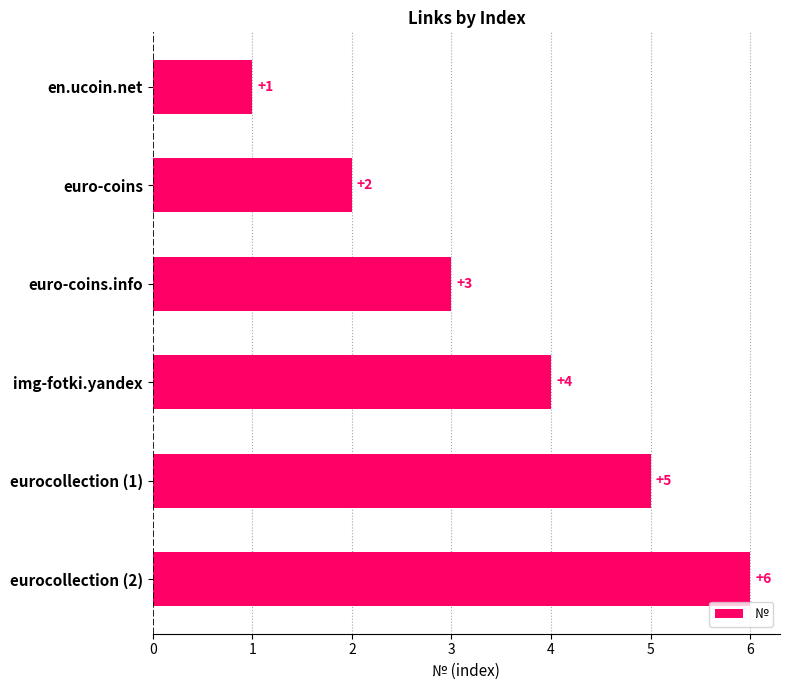

Between eurocollection (2) and euro-coins, which is larger?

eurocollection (2)